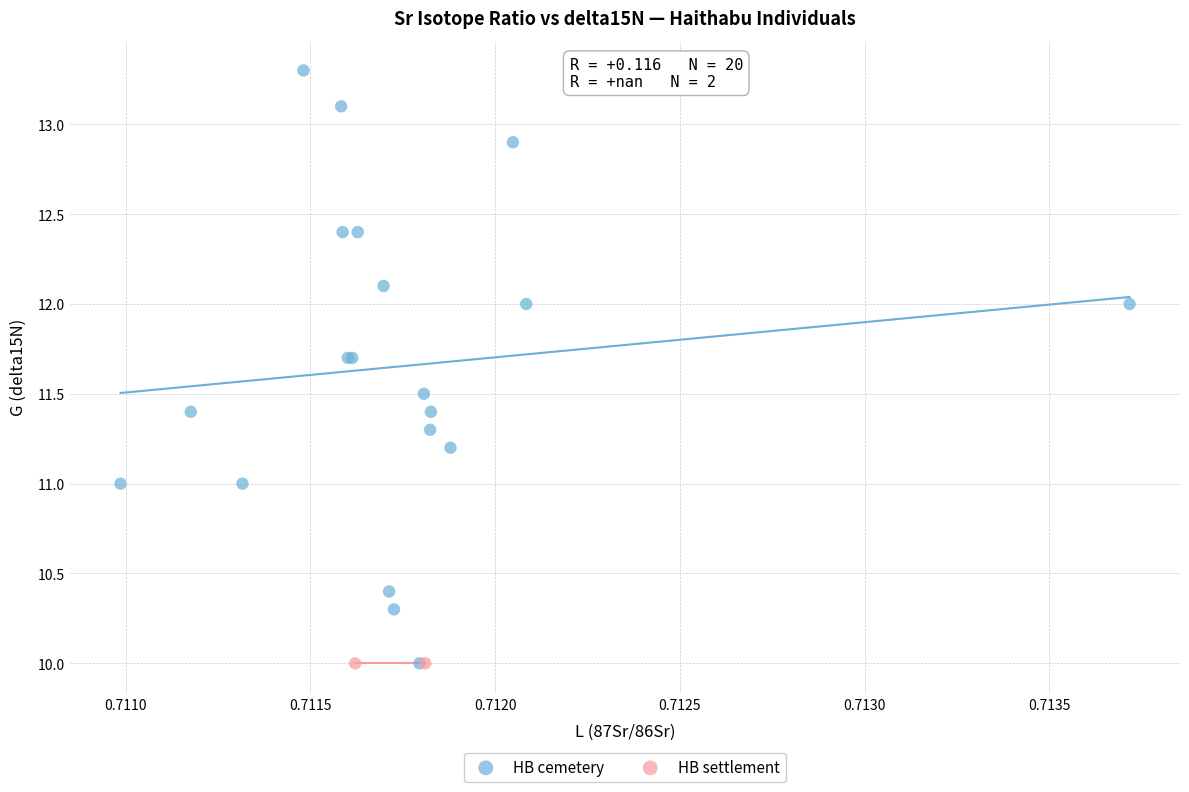

What are all the series names shown in the legend?

HB cemetery, HB settlement